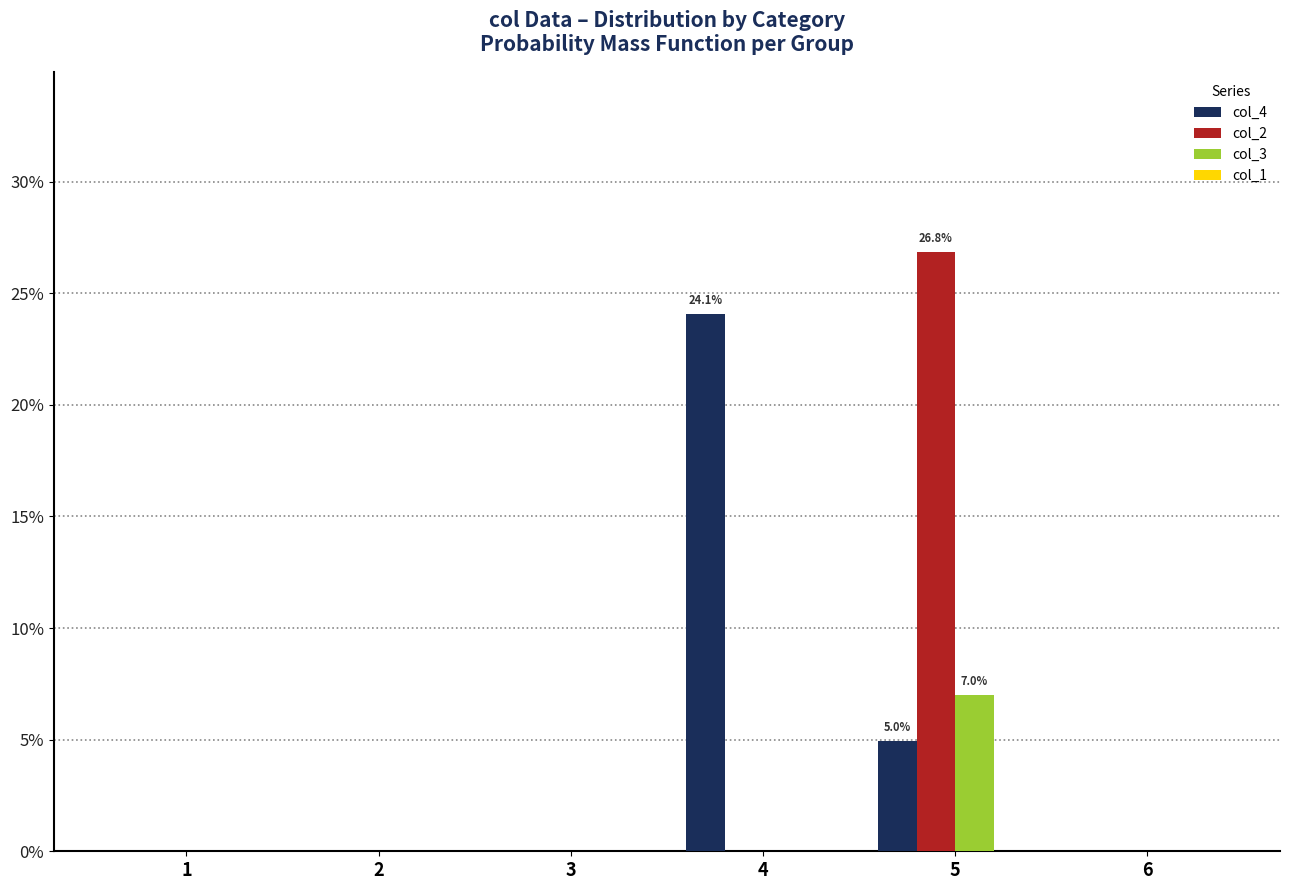

At which label does col_3 reach its minimum?

1